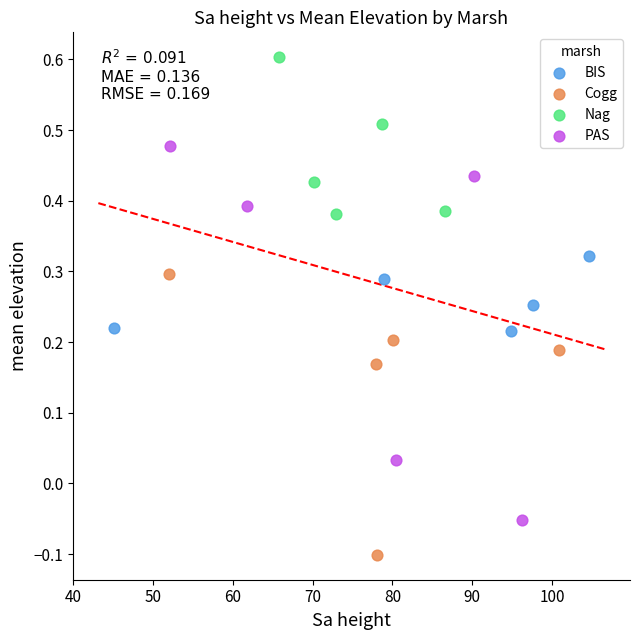

Which series reaches the minimum Y coordinate?

Cogg